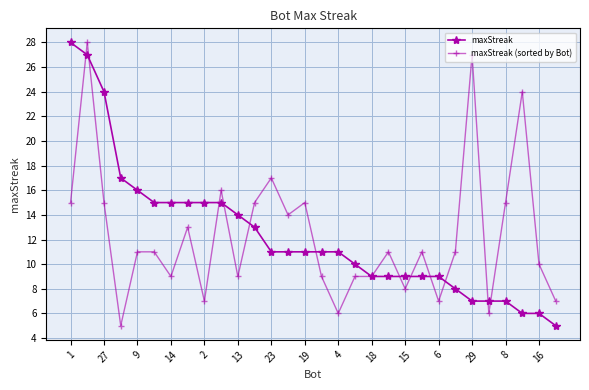

What is the greatest value displayed?

28